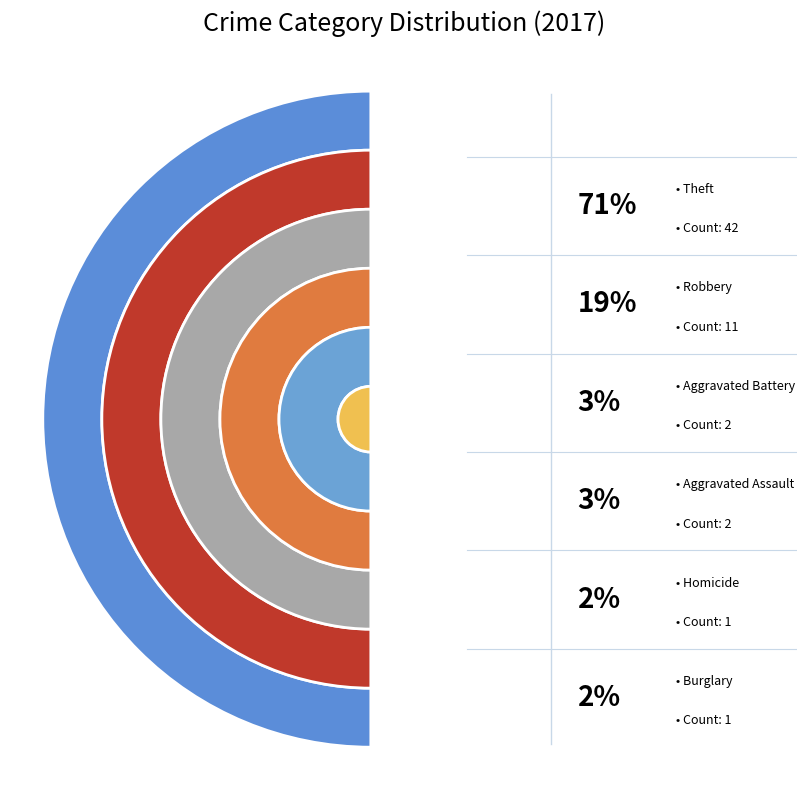

How many segments does this pie chart have?

6